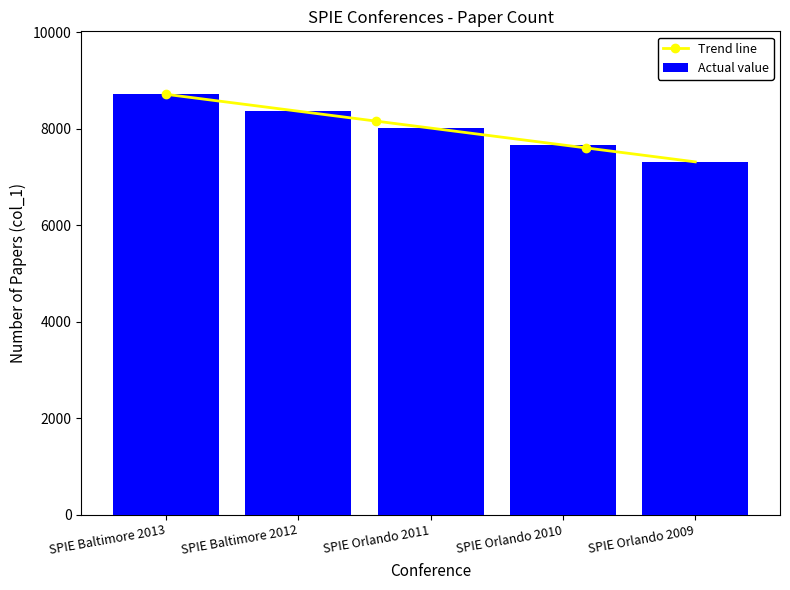

What is the greatest value displayed?

8715